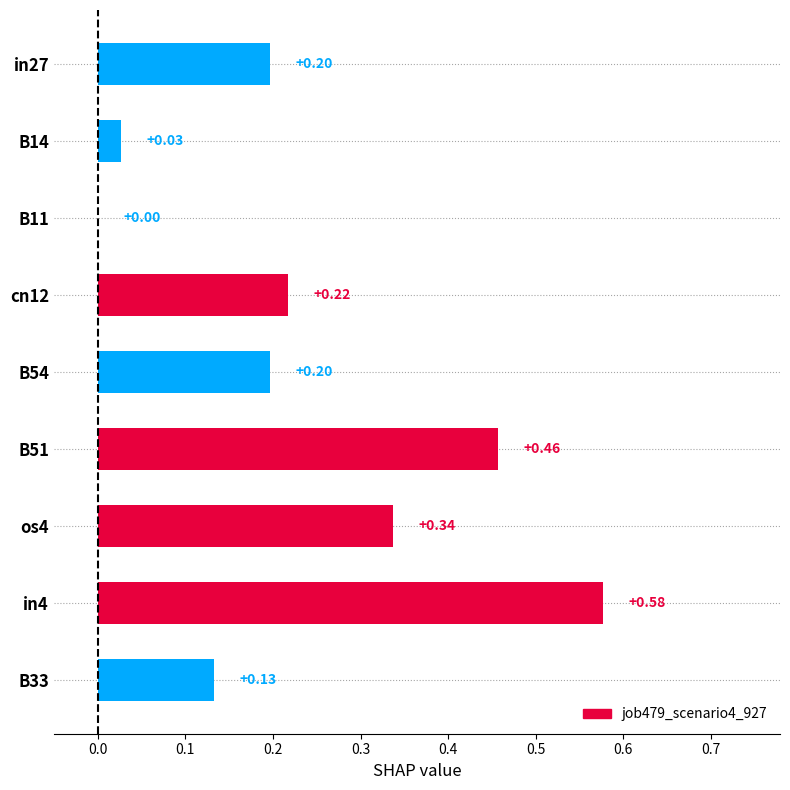

Which has a higher value, B51 or os4?

B51